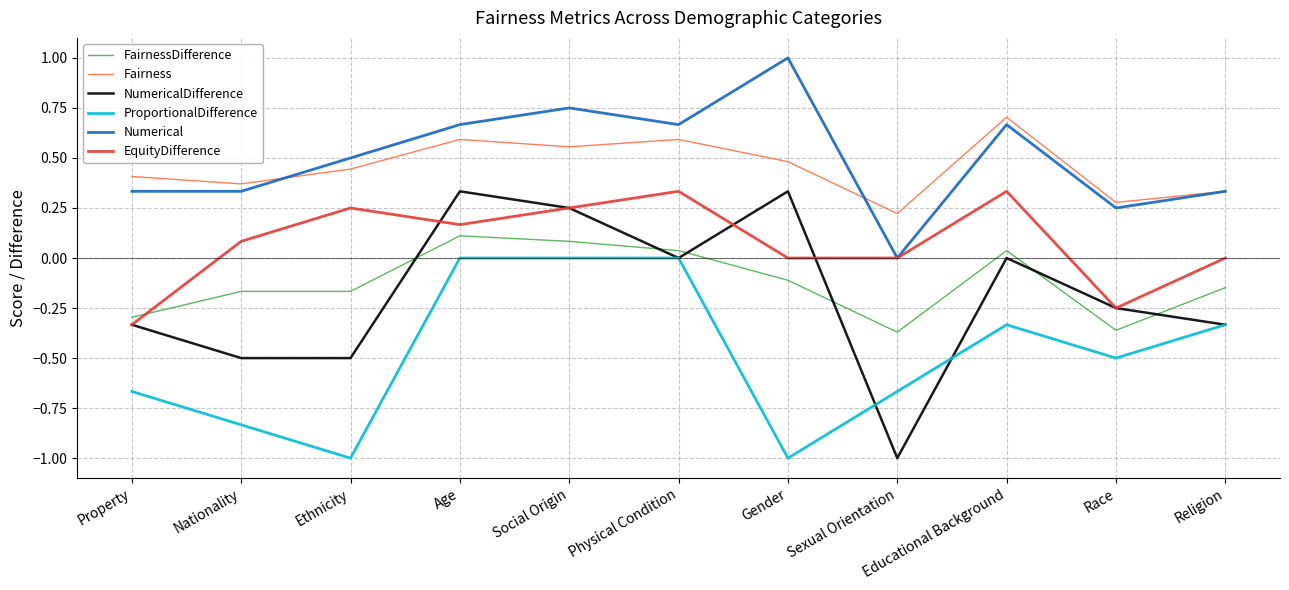

True or false: NumericalDifference and Numerical intersect in this chart.

False